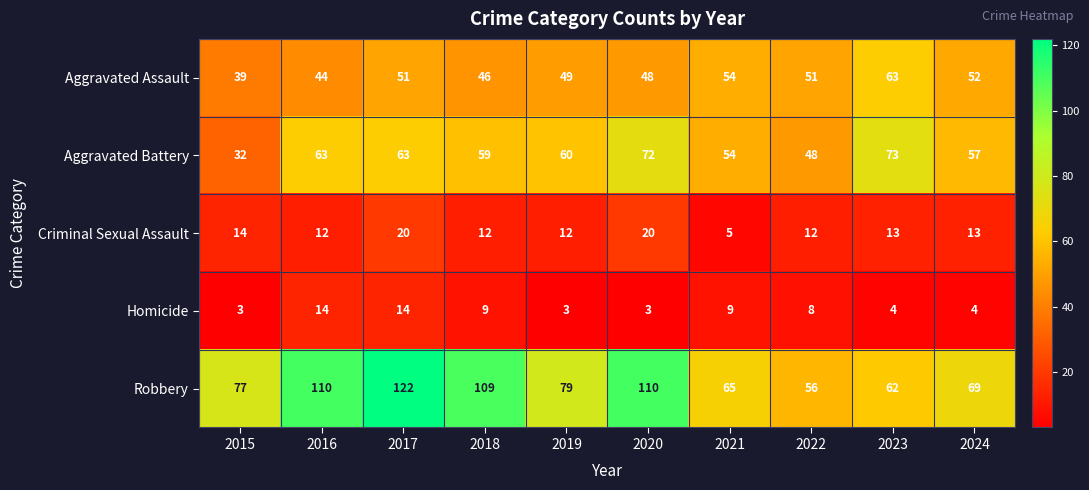

What is the total value across all series at 2023?

215